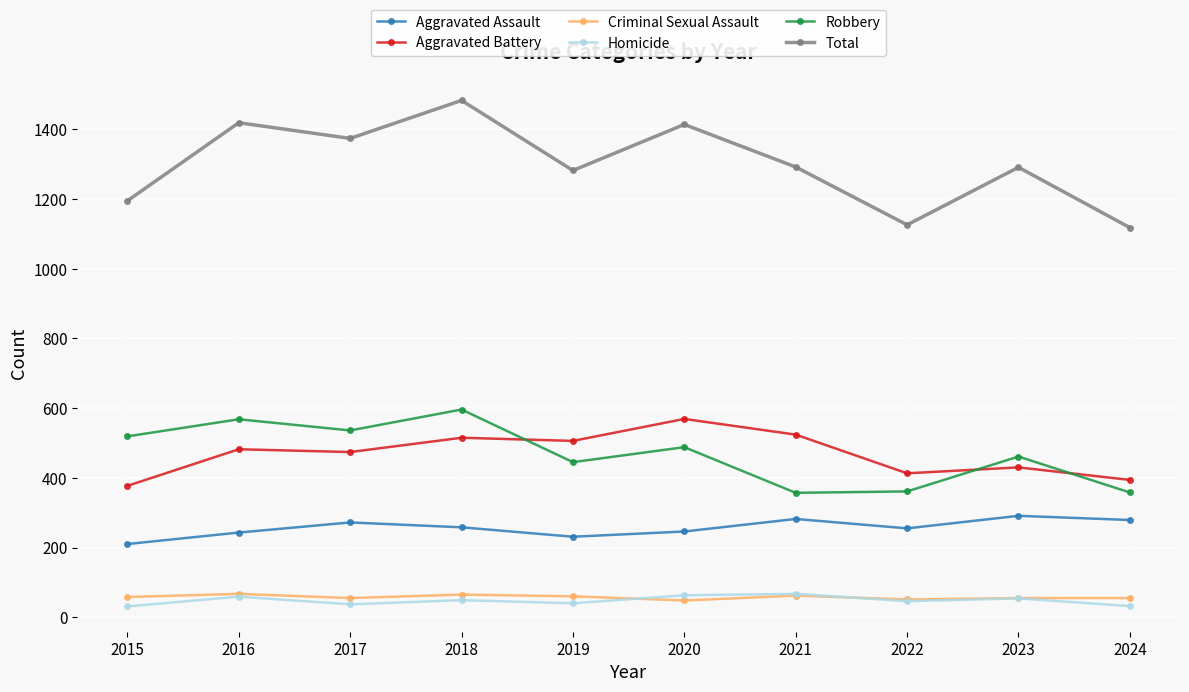

In Aggravated Battery, how many points are higher than both neighbors (excluding endpoints)?

4